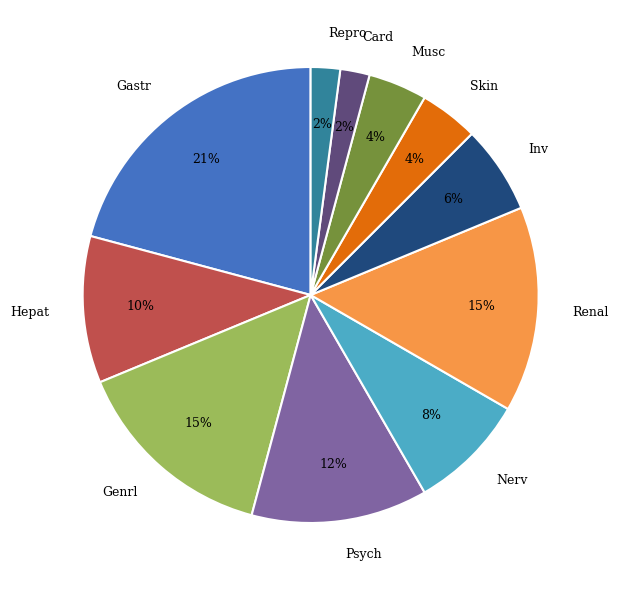

Count the number of slices in the pie.

11